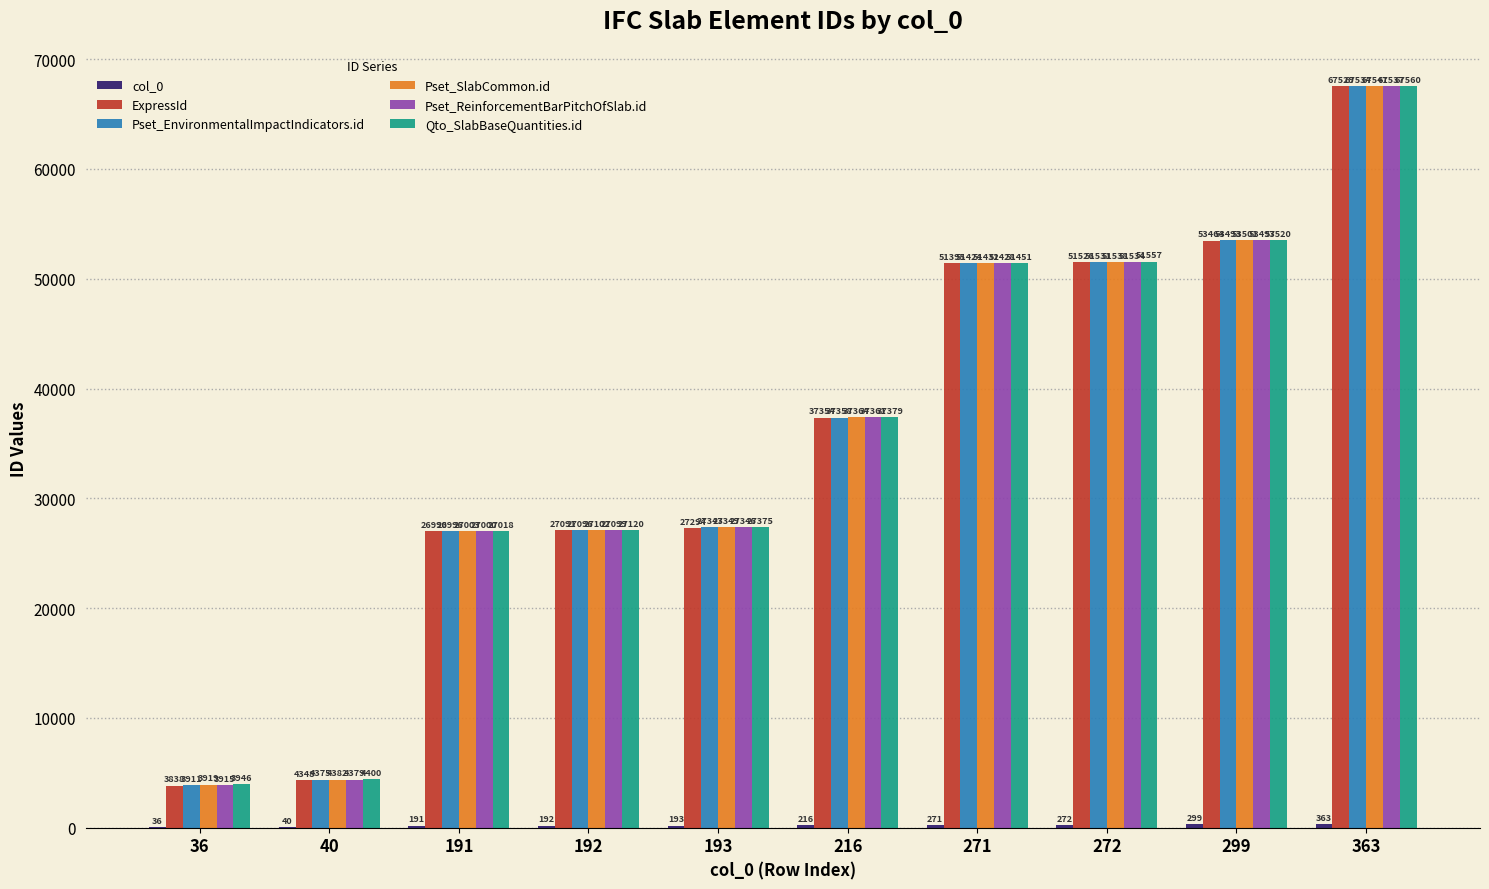

At which category is the sum across all series the highest?

363